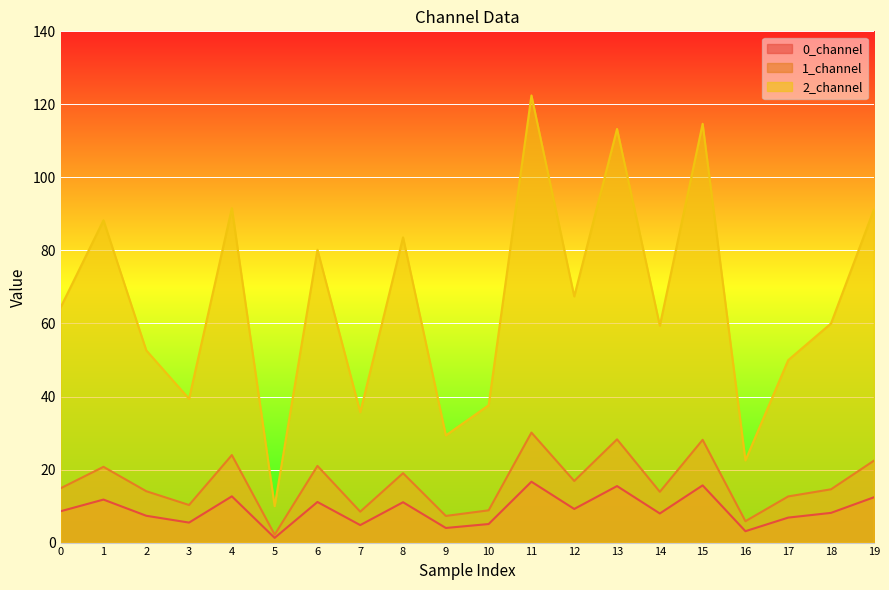

What is the total value across all series at 3?

55.1